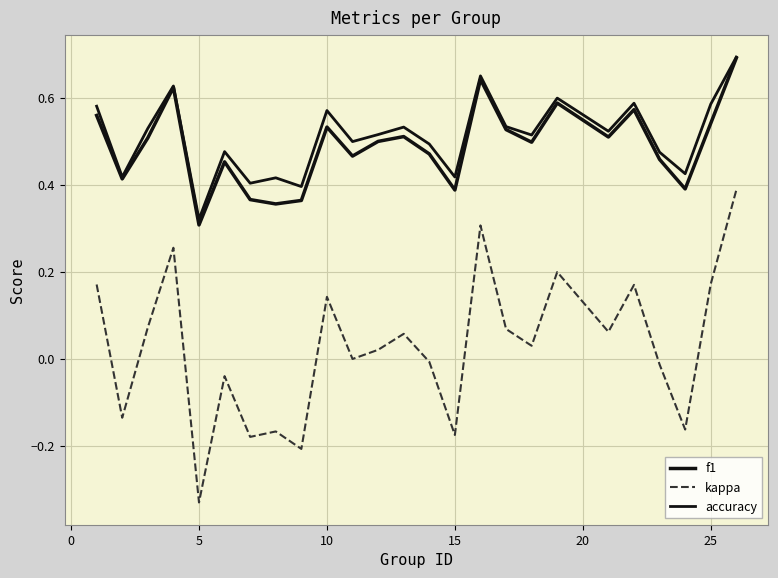

Is this an area chart (filled region under the line)?

No